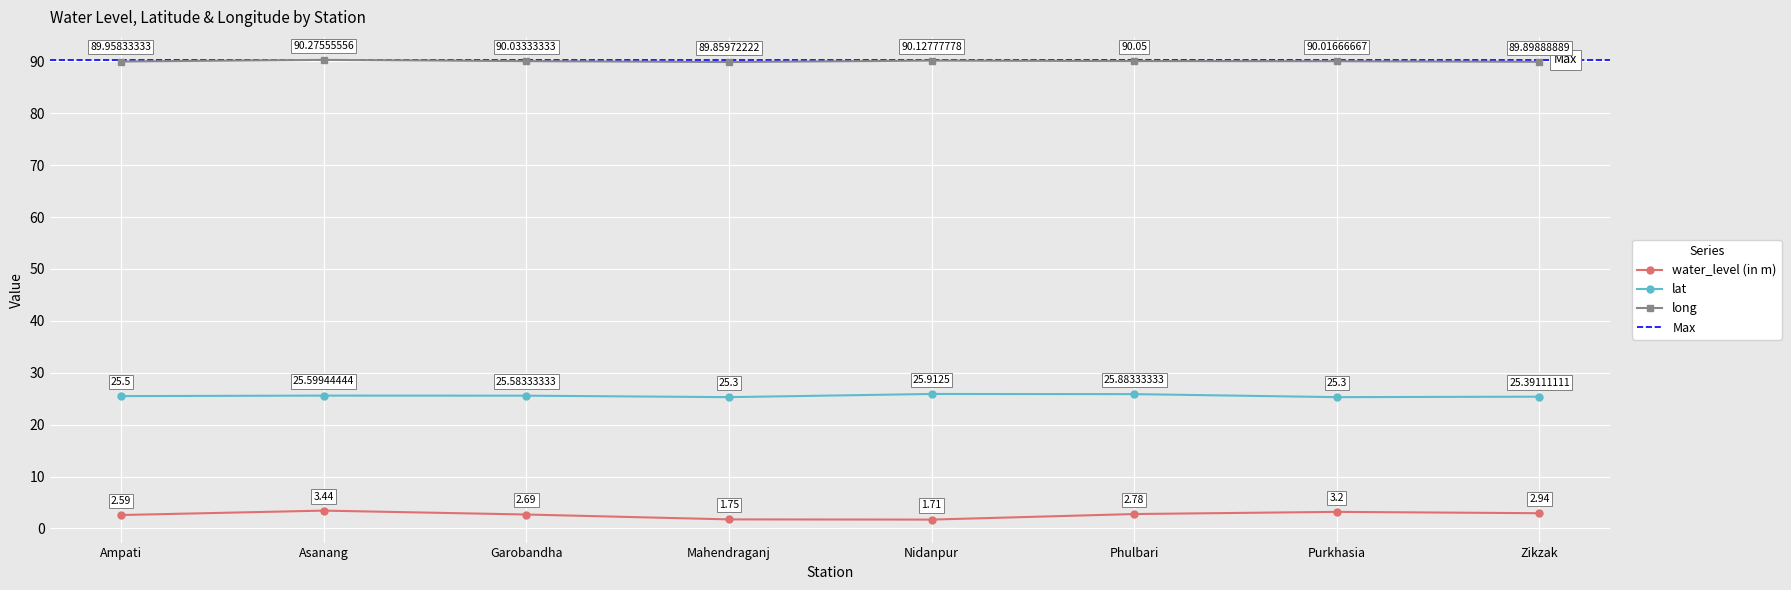

Where is water_level (in m) nearest to the value 2?

Mahendraganj